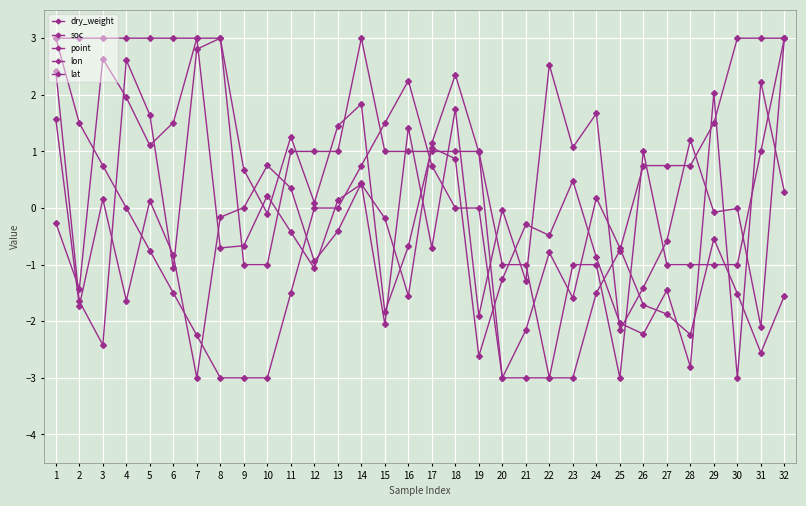

How many data points in soc are above 0?

12